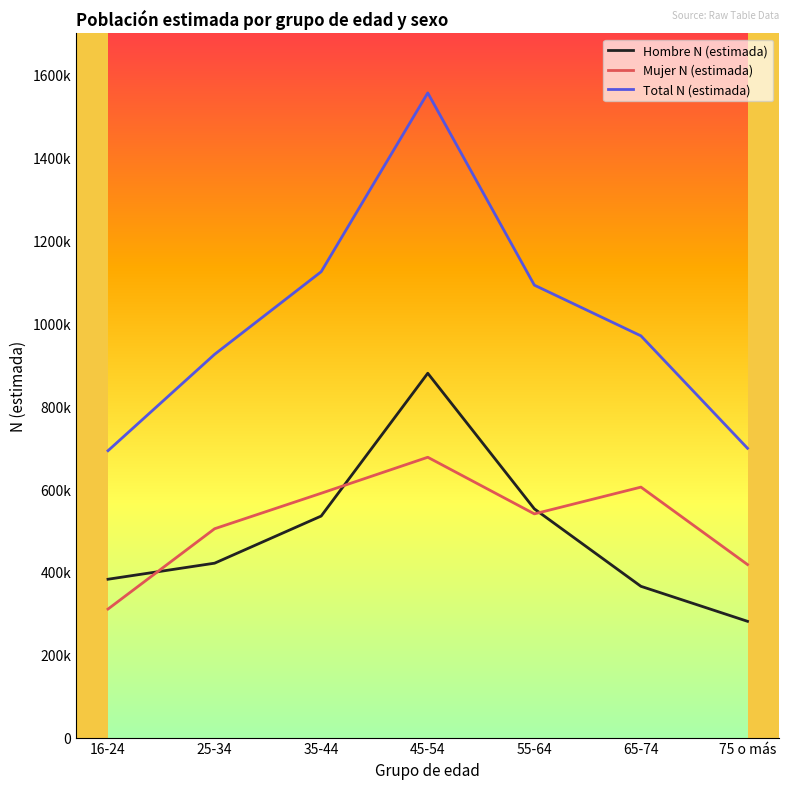

What is the label of the 5th point from the left?

55-64